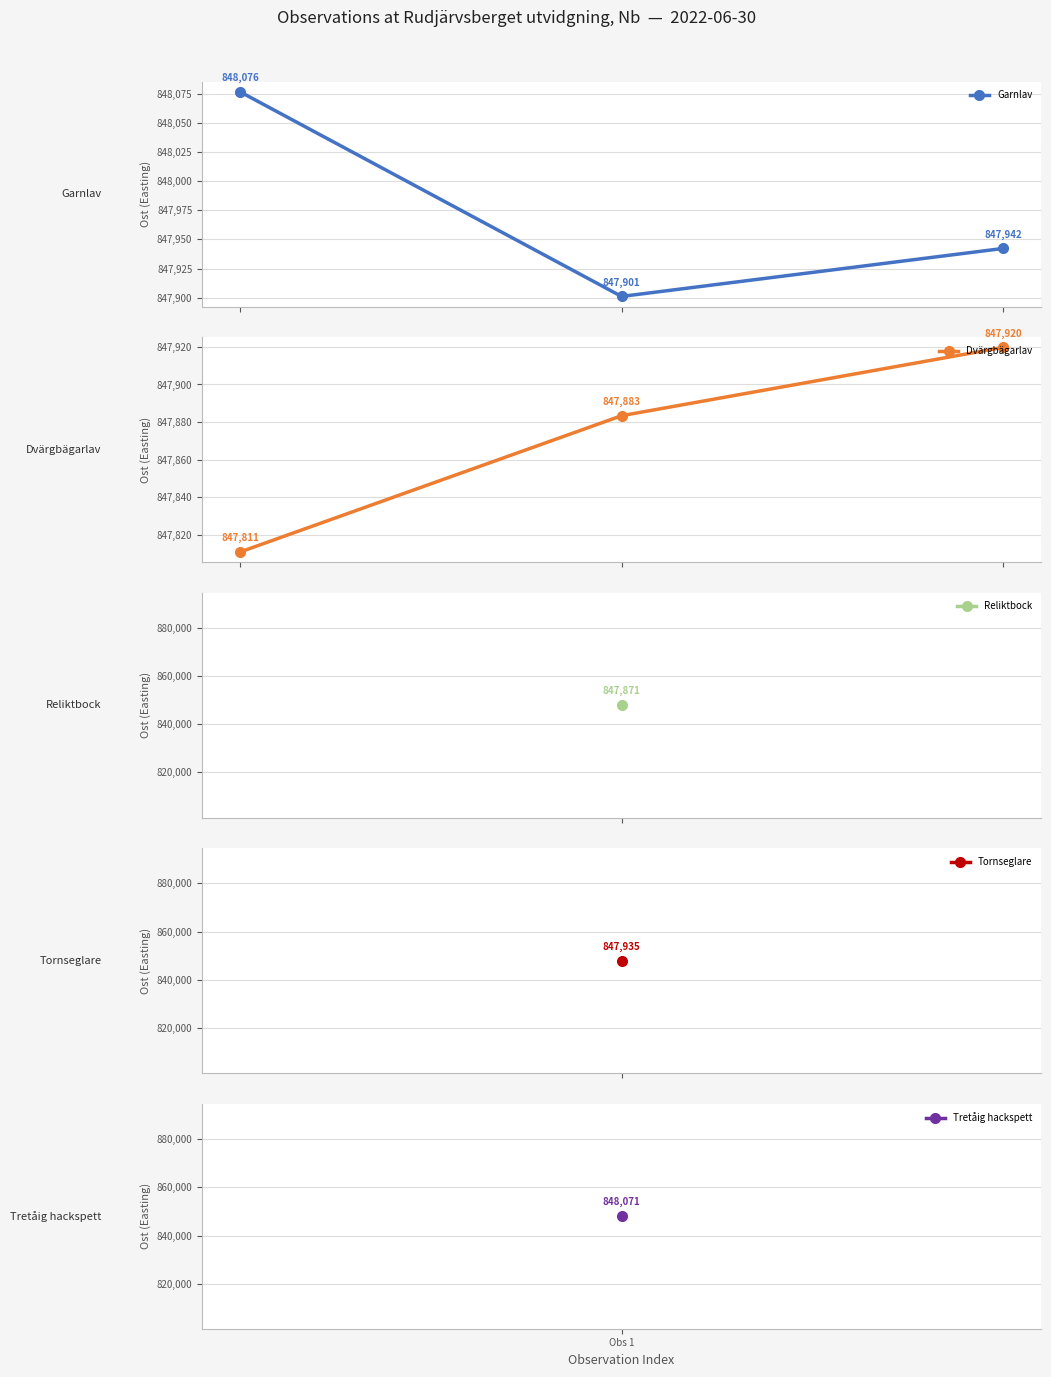

Is it true that Dvärgbägarlav equals 847811.1 at Obs 1?

True